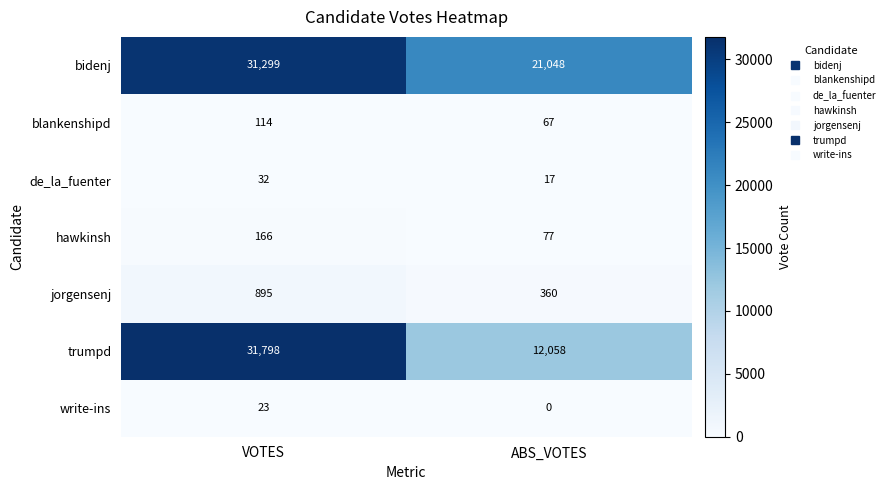

What is the spread (max minus min) of values at ABS_VOTES?

21048